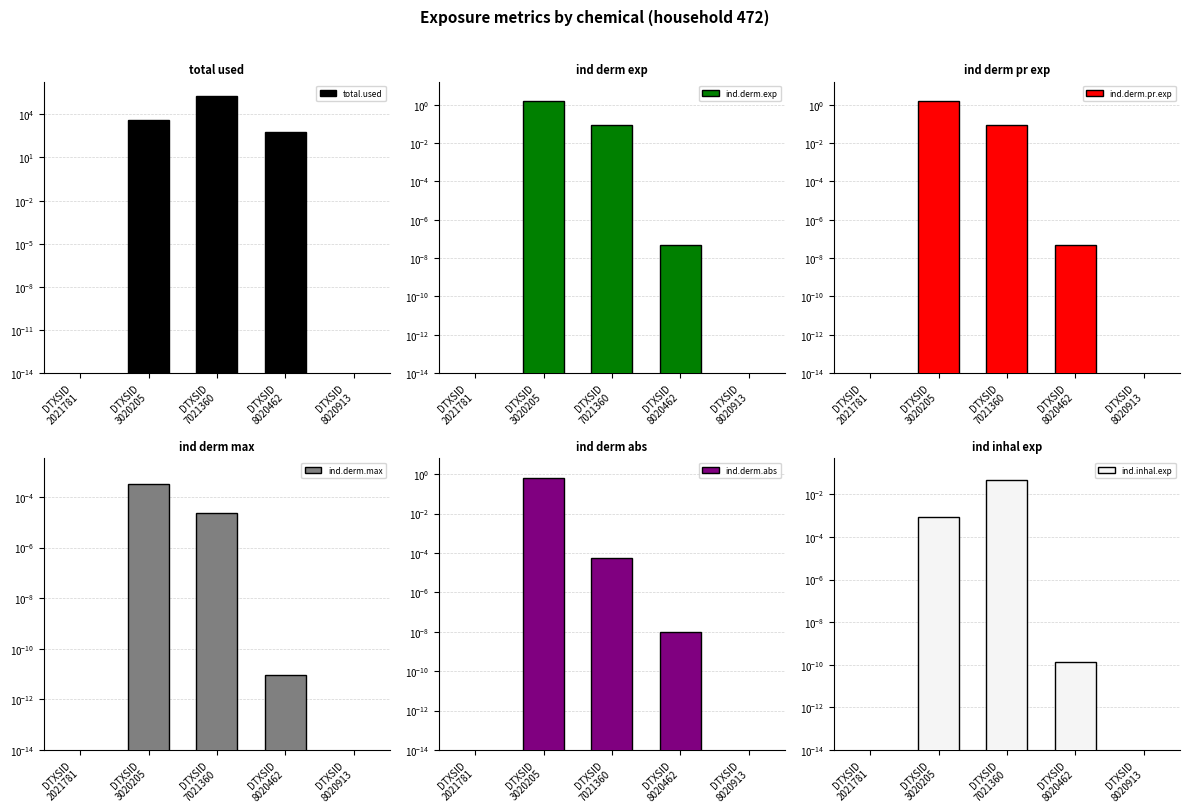

At which category does the chart reach its peak across all series?

DTXSID
7021360